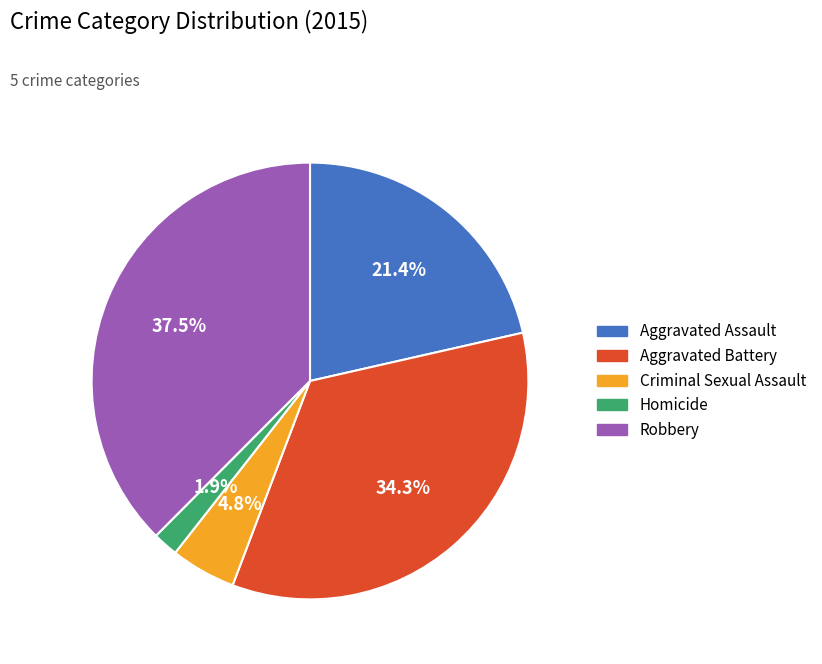

How many slices are in this pie chart?

5